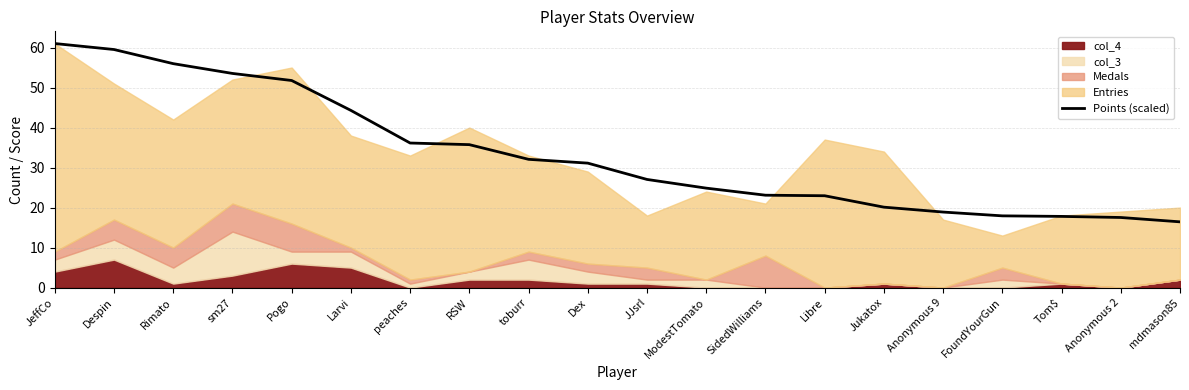

Where is the data nearest to the value 38?

peaches